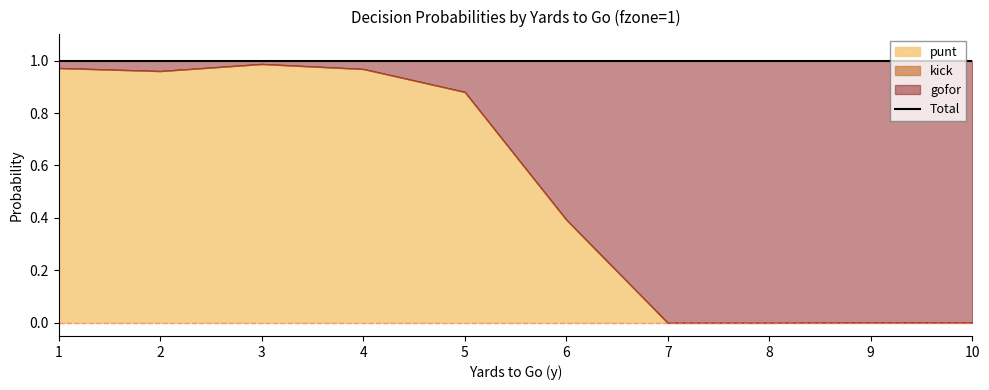

The value of punt at 7 is 0.0. True or false?

True